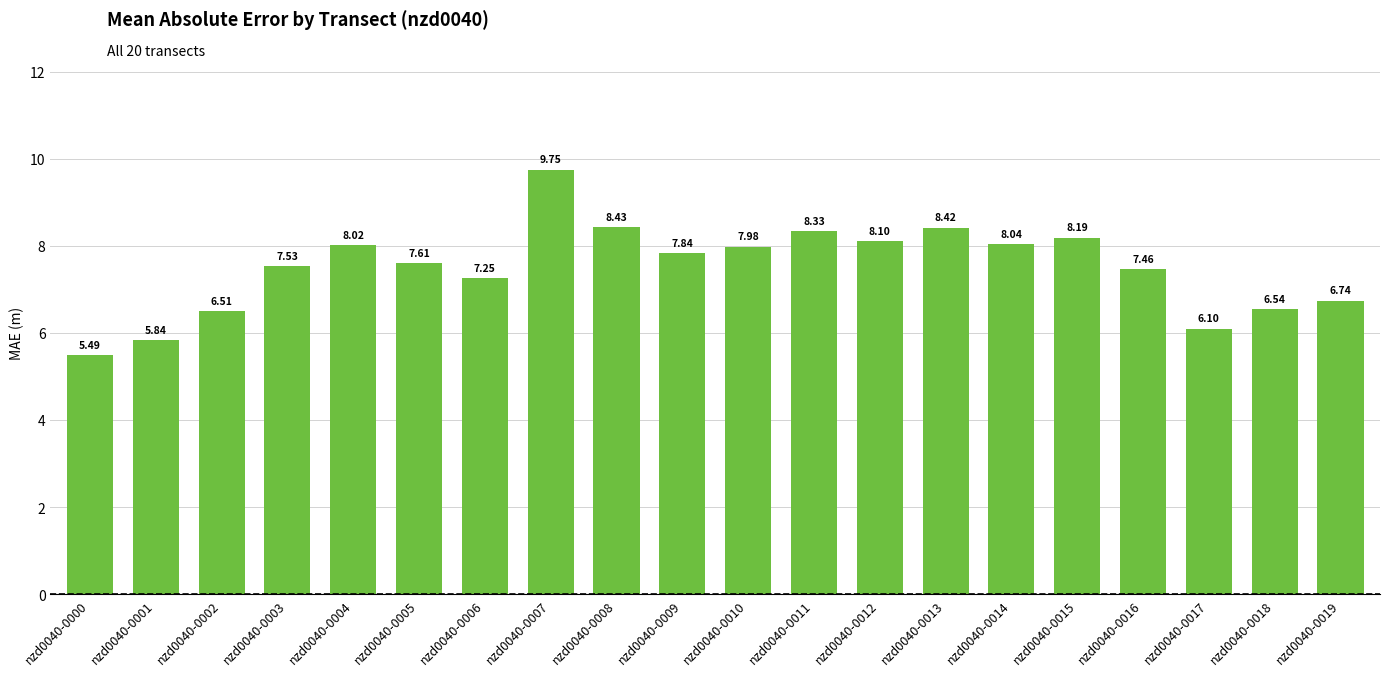

What is the value of the 10th bar from the left?

7.8